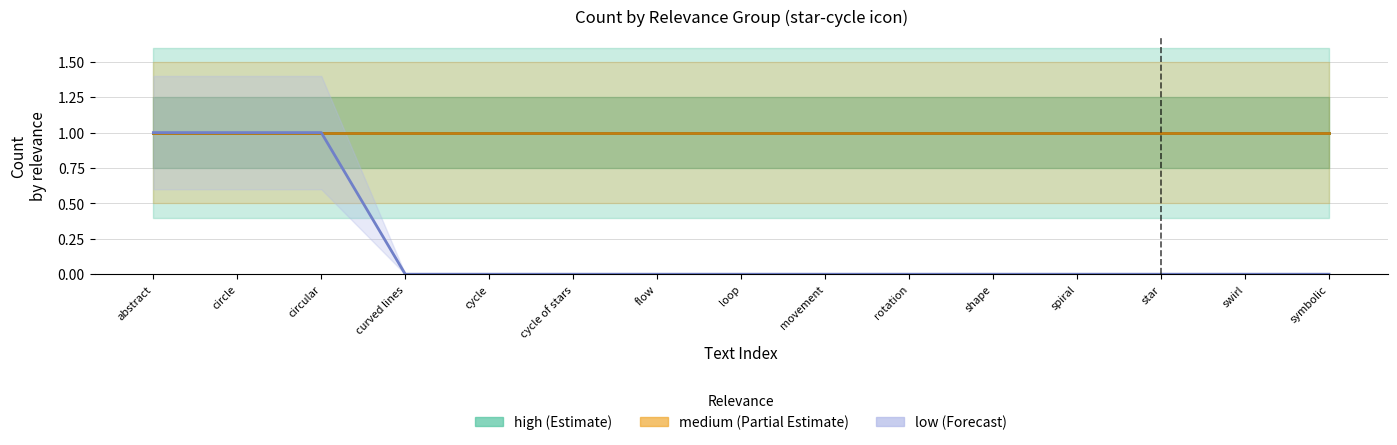

Reading left to right, extract all data points from this chart.

high: 1	1	1	1	1	1	1	1	1	1	1	1	1	1	1
medium: 1	1	1	1	1	1	1	1	1	1	1	1	1	1	1
low: 1	1	1	0	0	0	0	0	0	0	0	0	0	0	0